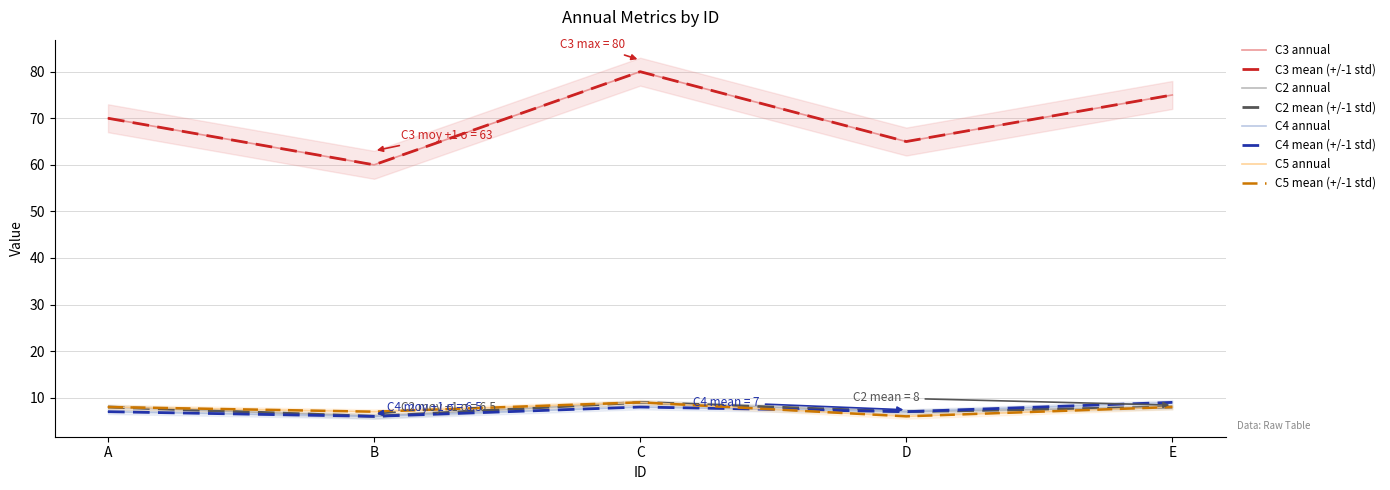

At how many categories does at least one series exceed 38?

5